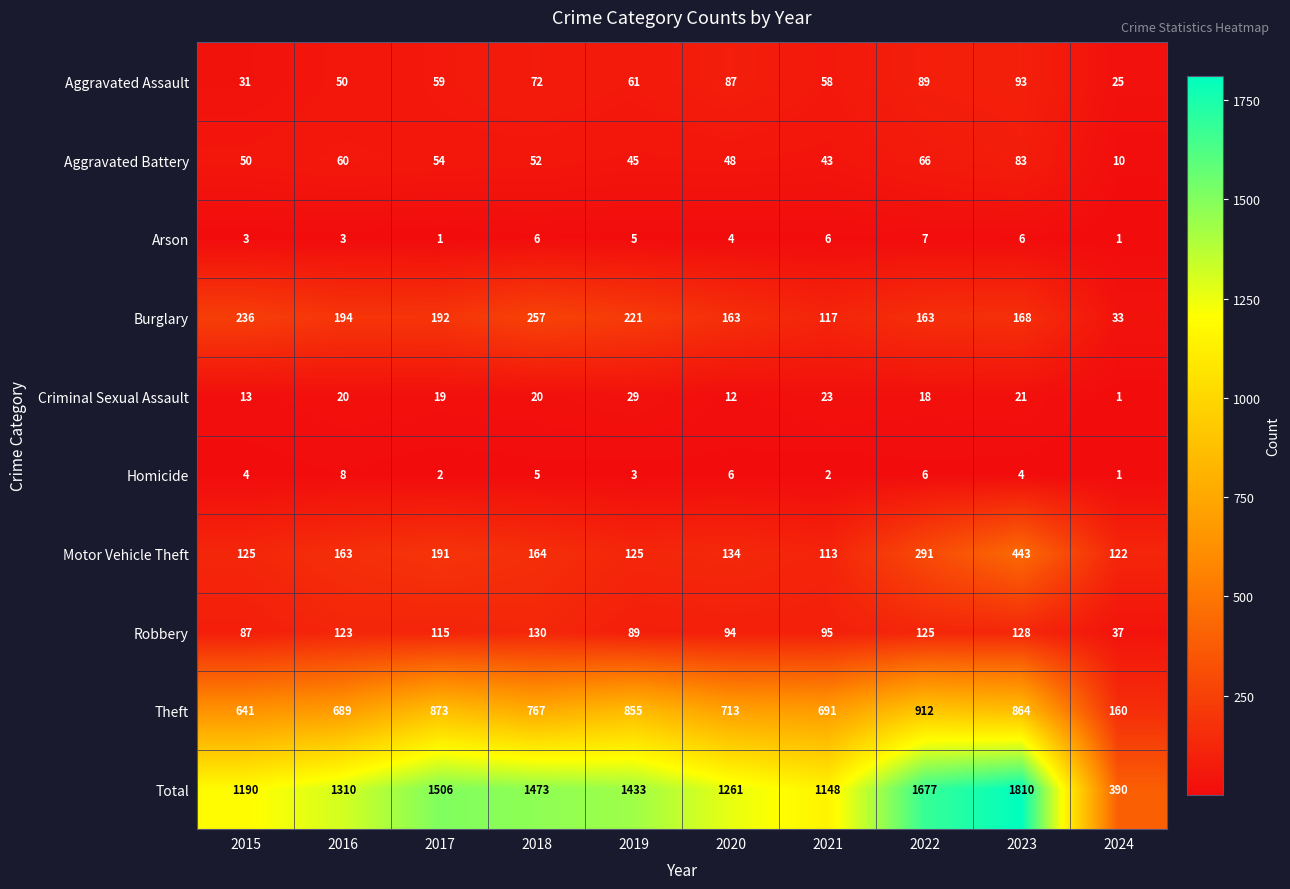

Which category has the highest value in the Arson series?

2022